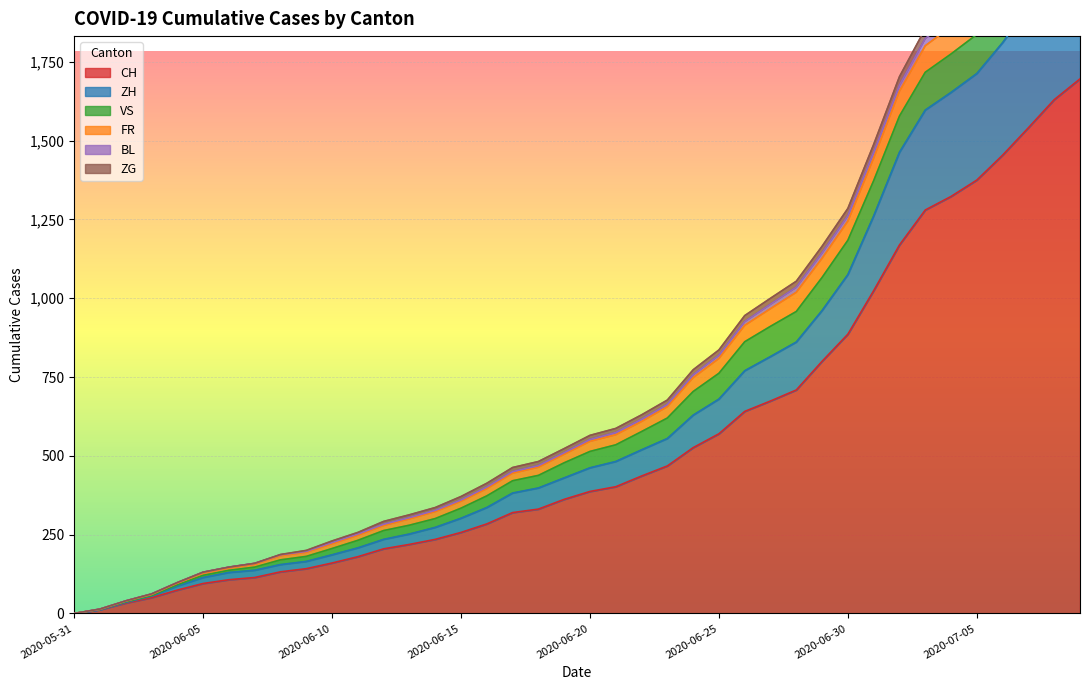

Read the CH value at 2020-06-26.

641